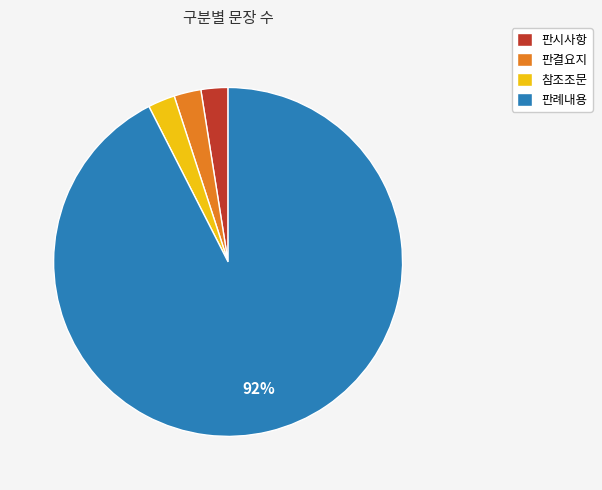

The 판시사항 slice represents 2% of the pie. True or false?

True